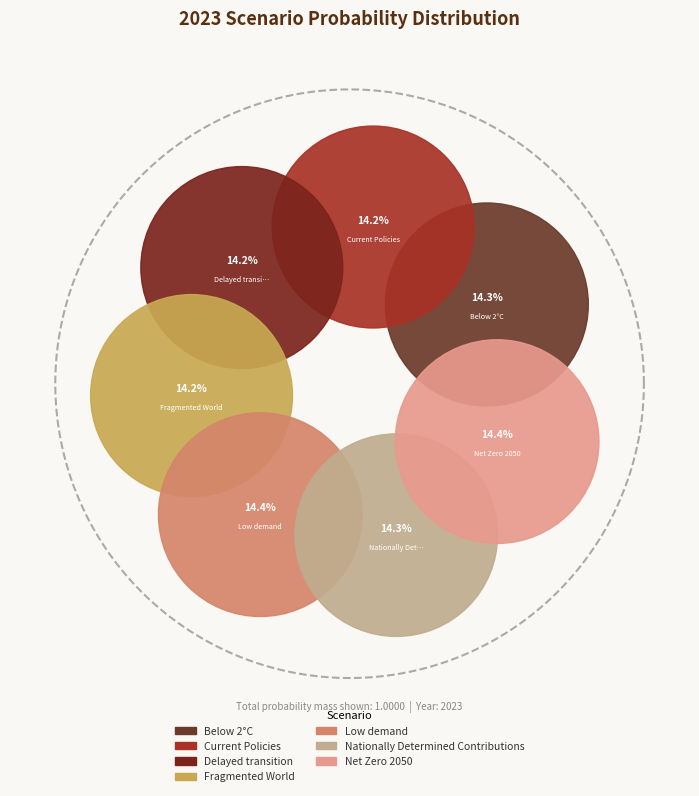

Is it true that Current Policies is 14% of the pie?

True